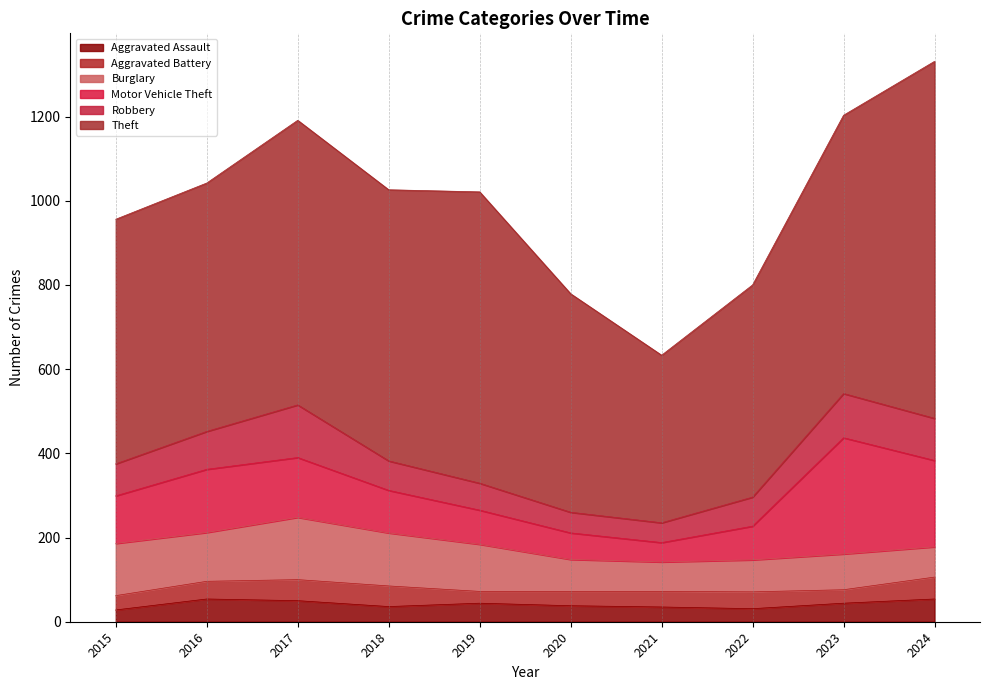

What is the difference between the Burglary values at 2016 and 2017?

32